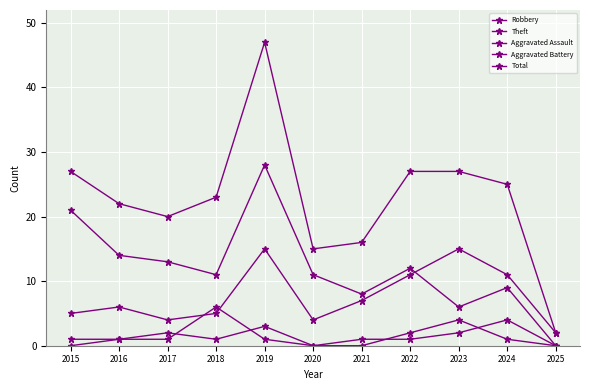

Does the chart have visible grid lines?

Yes